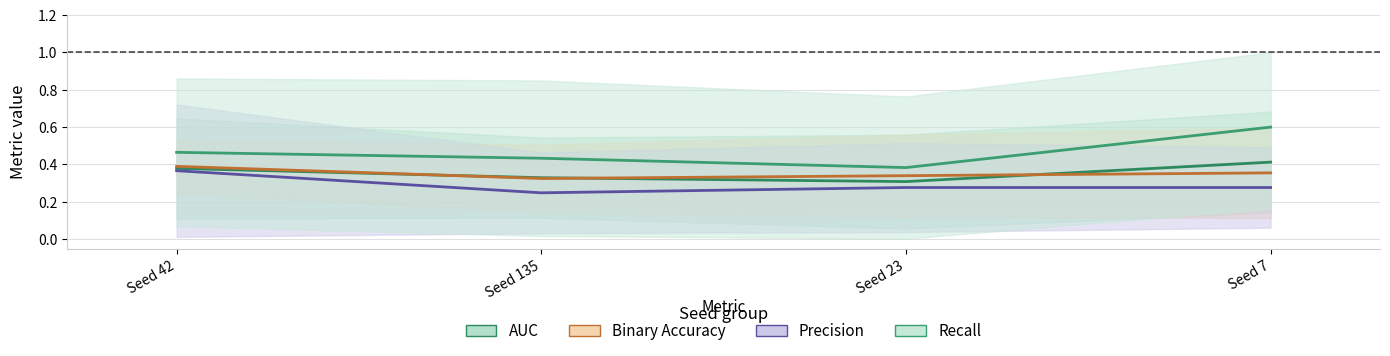

Where is Precision nearest to the value 0?

Seed 135